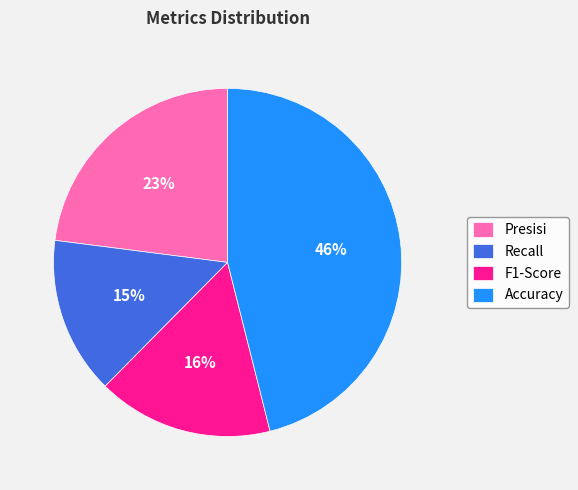

Is there any slice that represents more than half of the pie?

No